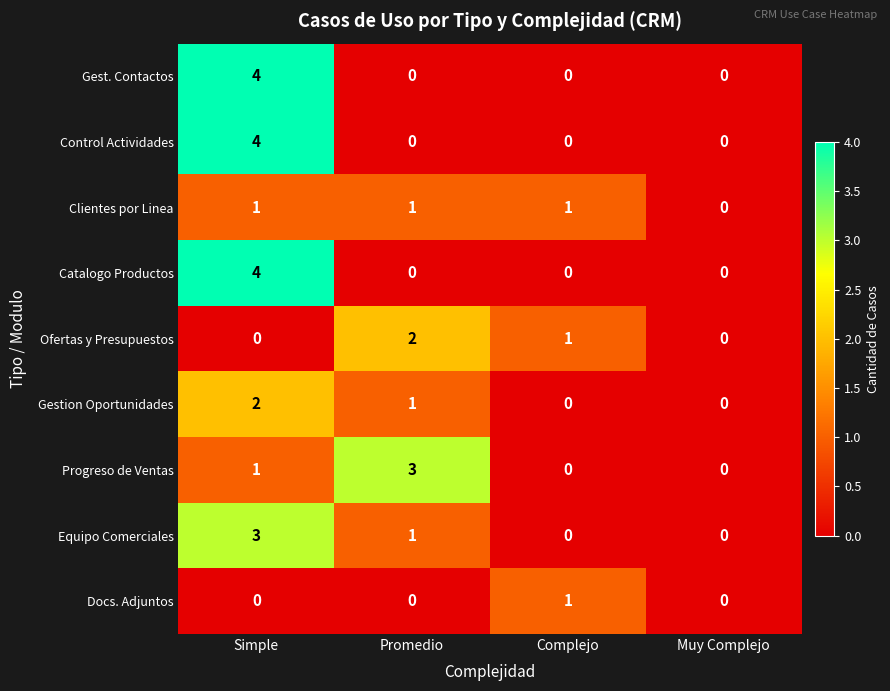

True or false: Control Actividades has a value of 2 at Complejo.

False